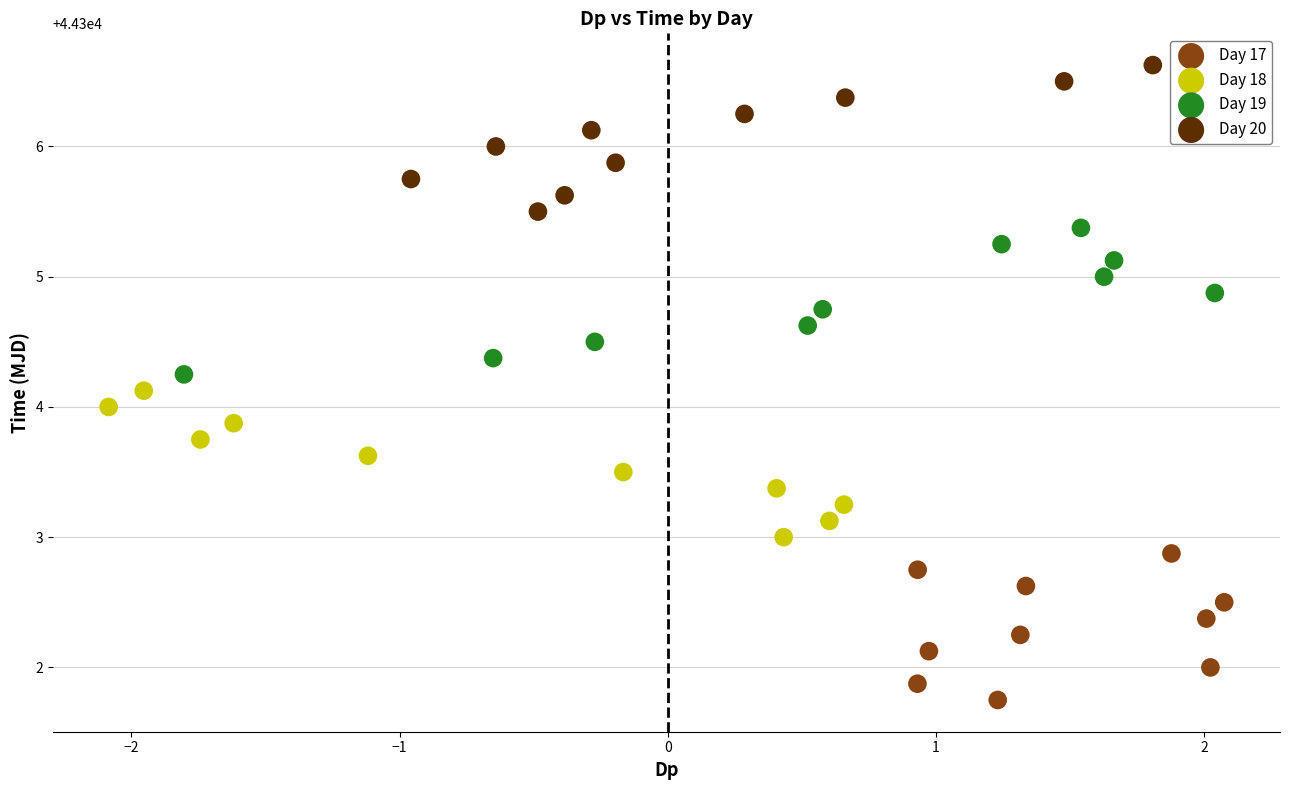

Which series contains the lowest Y value?

Day 17